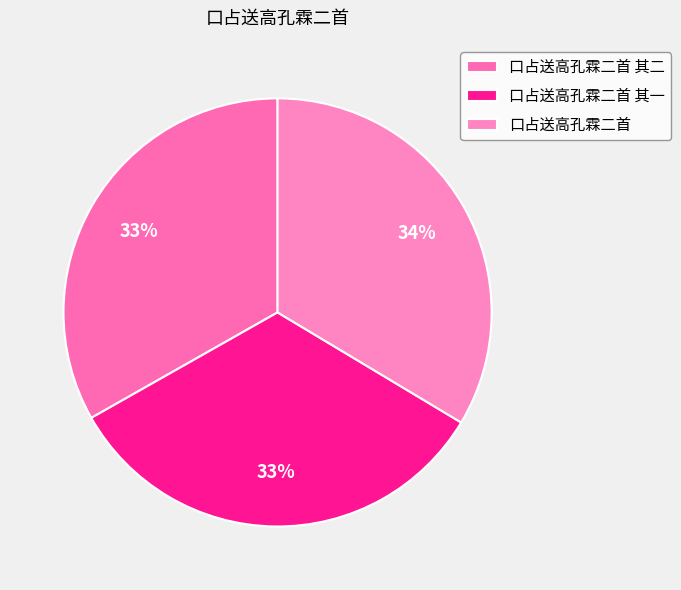

Approximately how many times larger is the value at 口占送高孔霖二首 其二 compared to 口占送高孔霖二首?

1.0